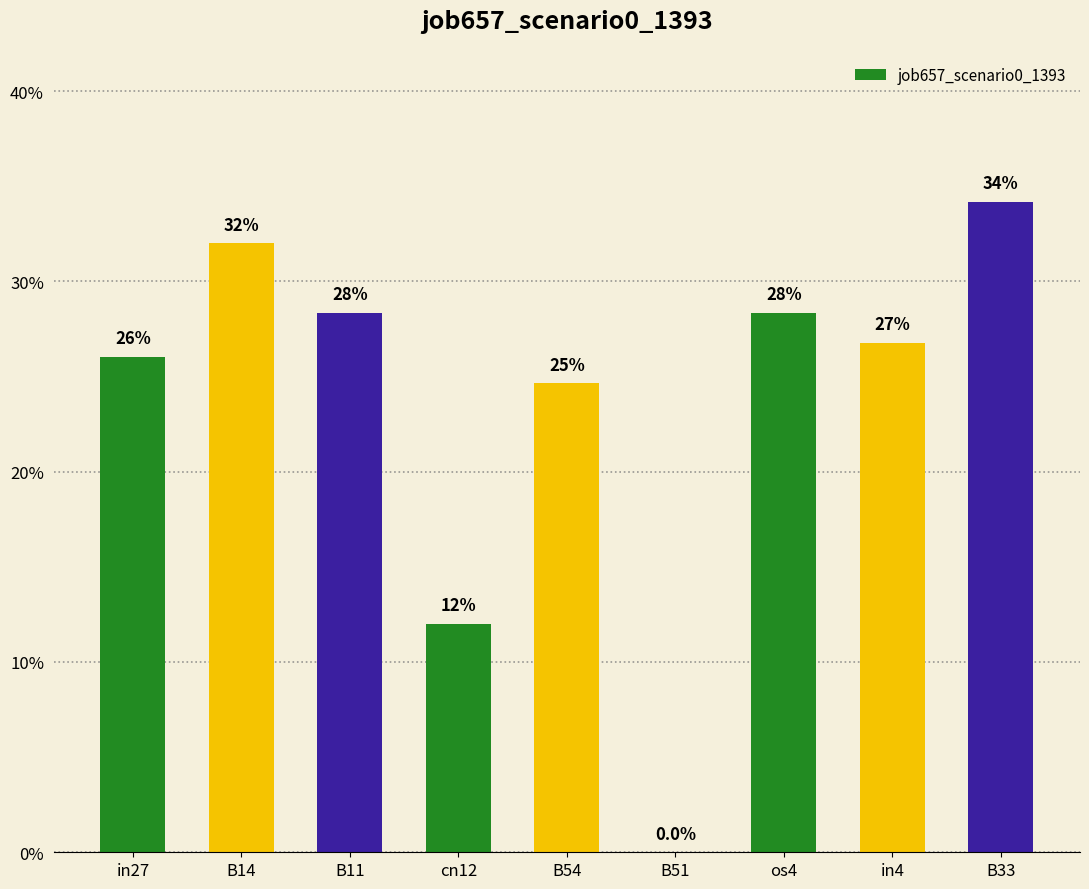

Are the bars horizontal?

No